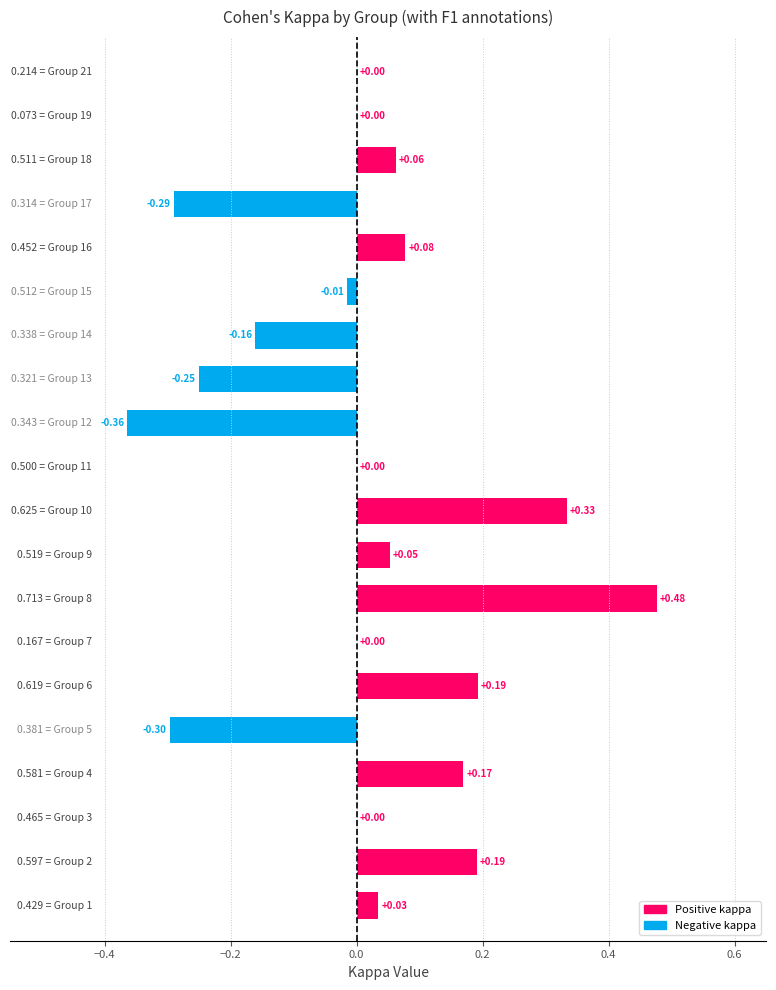

What is the sum of the f1 values at 11 and 21?

0.7